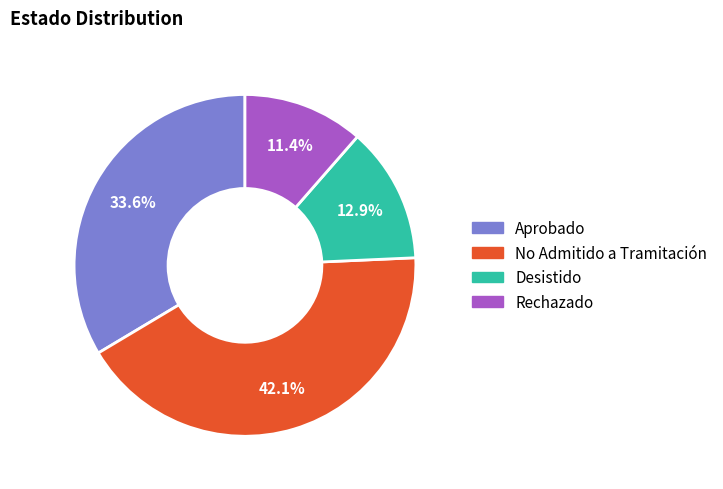

Rank the categories by value from highest to lowest.

No Admitido a Tramitación, Aprobado, Desistido, Rechazado